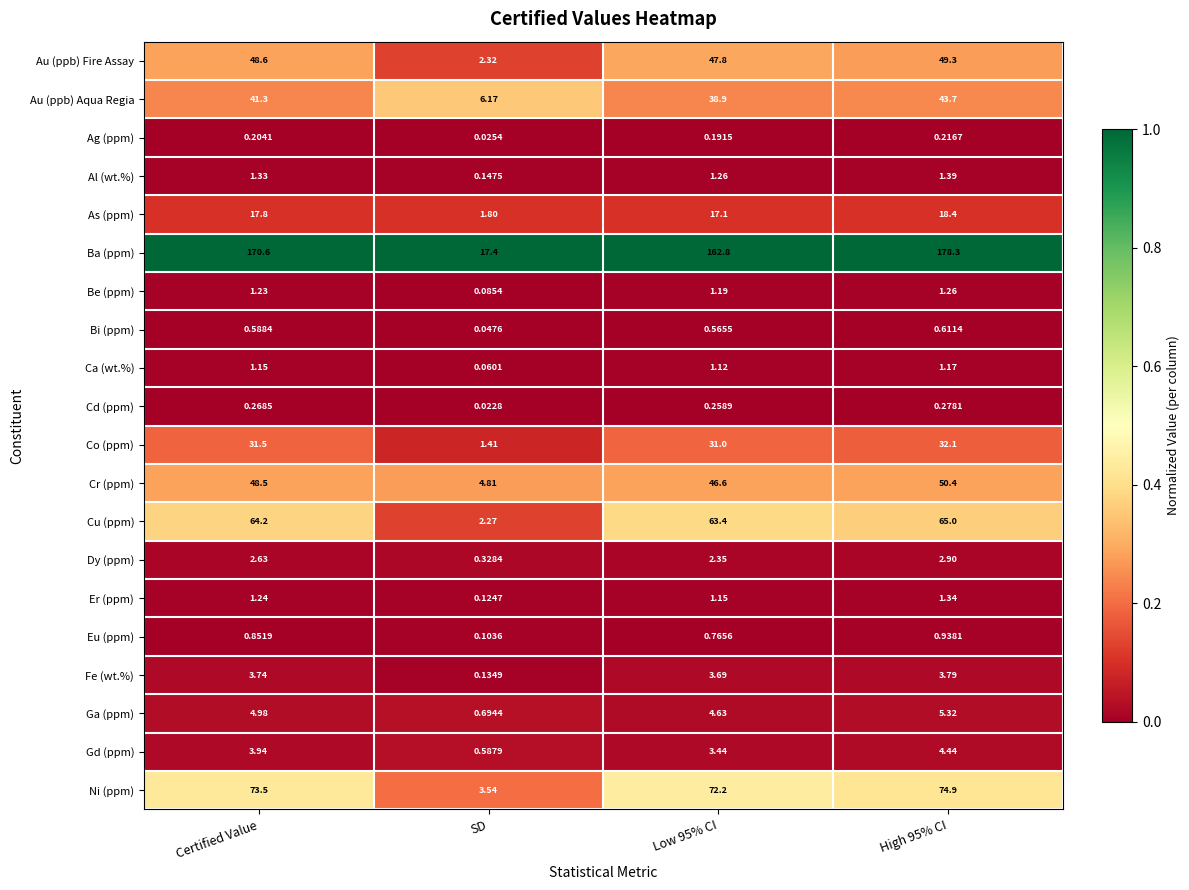

Which series has the largest range (max minus min)?

Ba (ppm)